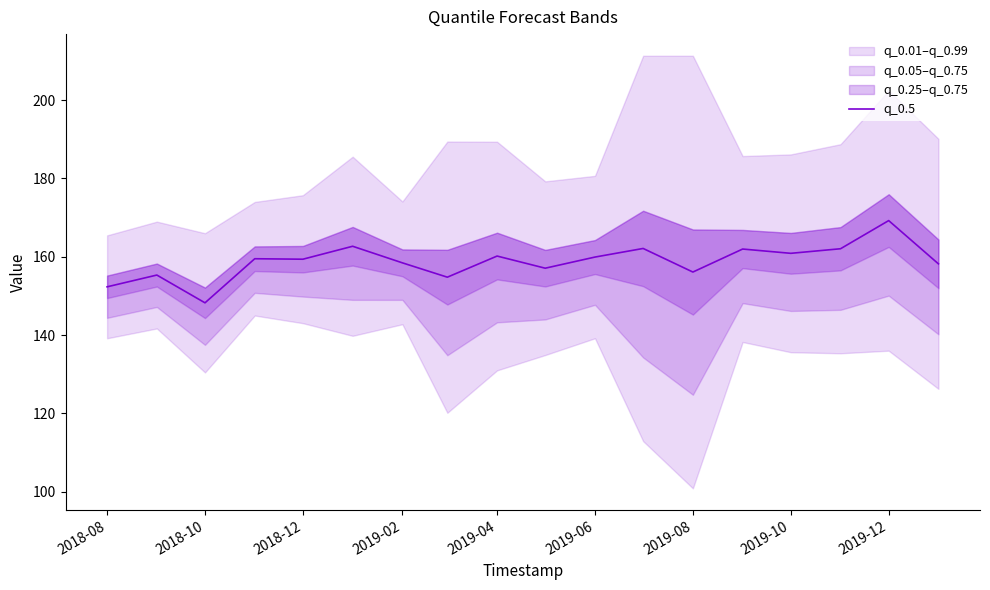

The q_0.5 series shows 242.0 at 2018-08. True or false?

False